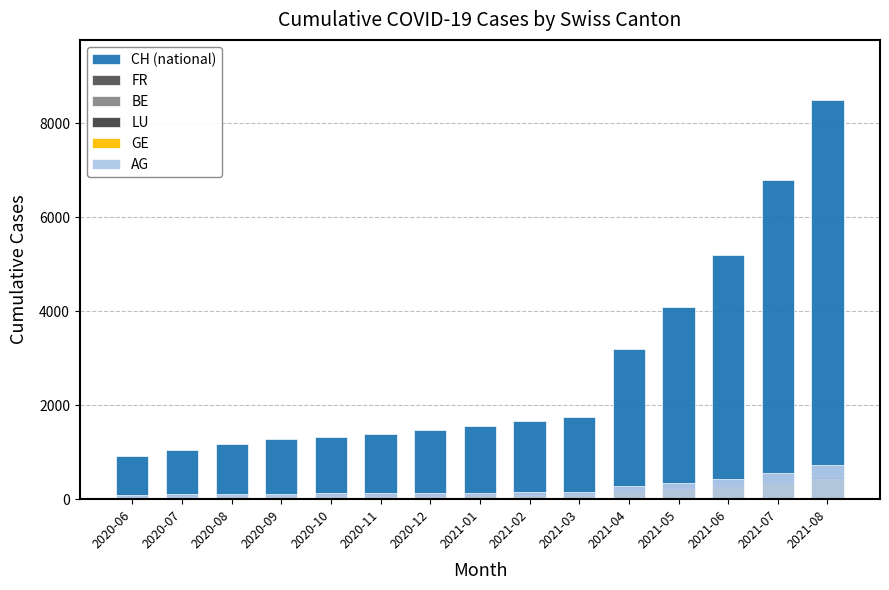

Reading left to right, extract all data points from this chart.

CH (national): 919	1037	1185	1284	1334	1387	1468	1567	1668	1757	3200	4100	5200	6800	8500
FR: 61	72	79	84	87	92	94	96	99	100	185	240	300	390	490
BE: 27	29	35	39	43	49	52	53	57	59	110	145	180	235	295
LU: 27	28	28	35	36	36	37	40	42	46	85	110	135	175	220
GE: 56	57	62	64	67	69	76	80	84	92	160	210	260	340	430
AG: 88	103	116	120	123	125	132	140	147	153	280	350	420	560	720